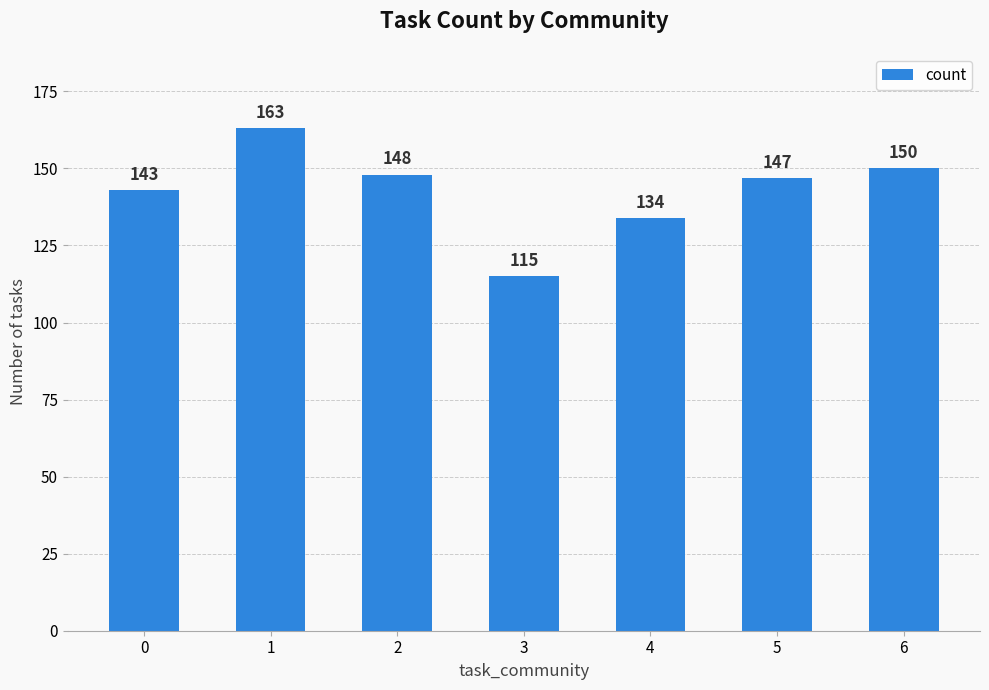

What is the average value?

143